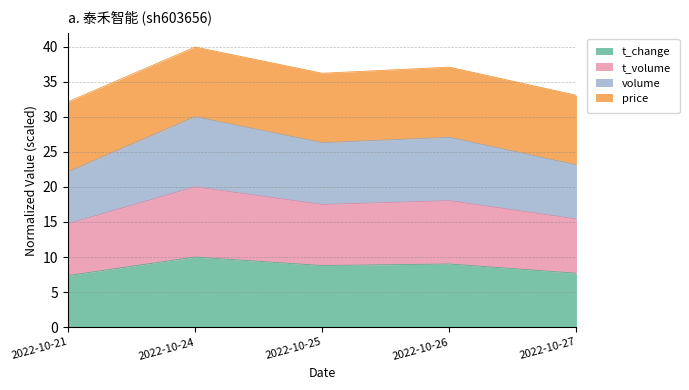

Does the chart display data point markers on the line(s)?

No